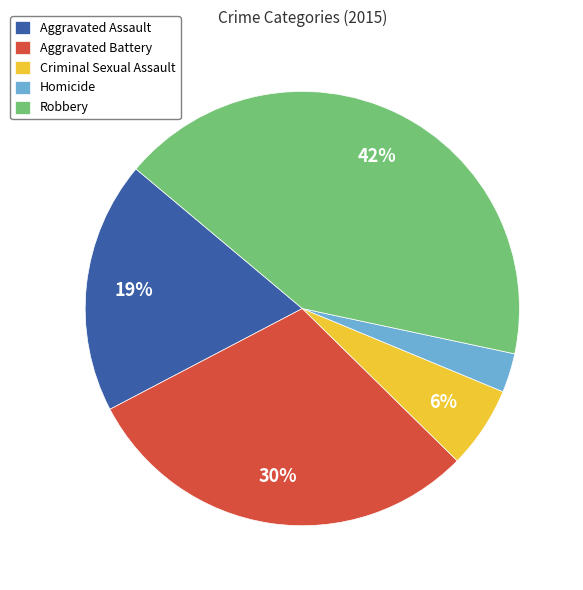

Does Robbery account for over 50% of the chart?

No